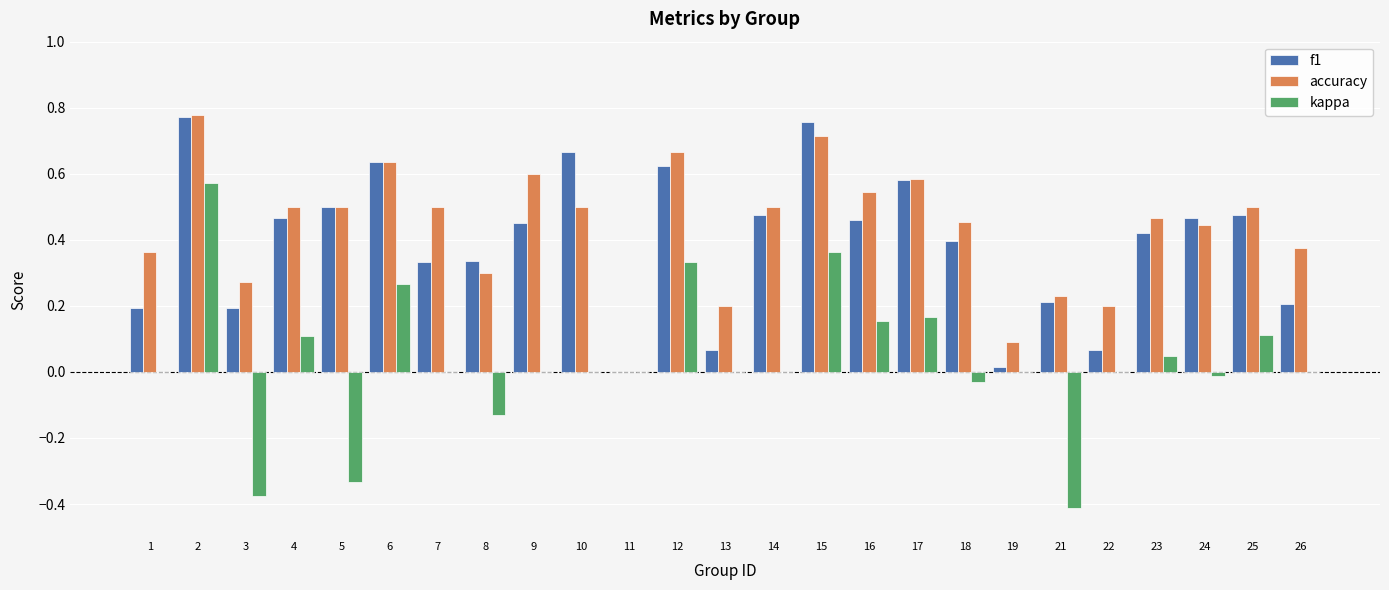

How many groups of bars are there?

25